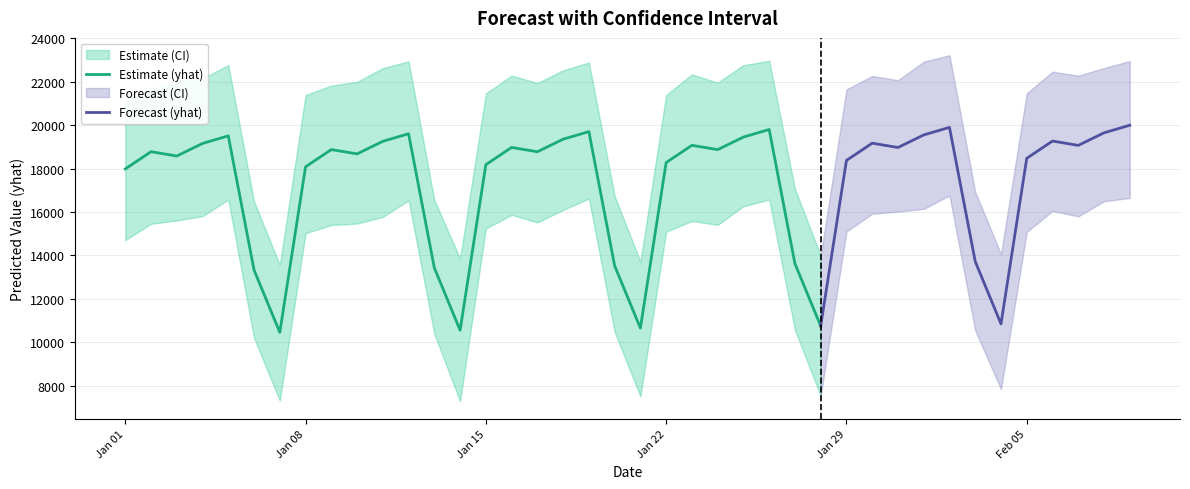

True or false: yhat_upper and yhat_lower cross at least once.

False